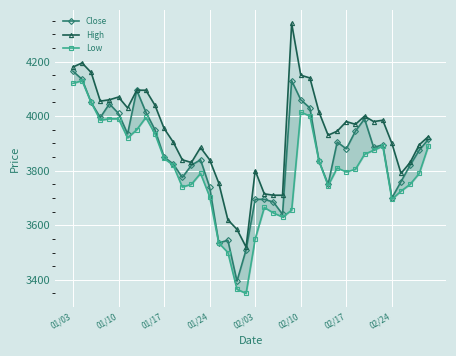

Which category has the lowest value in the Low series?

19